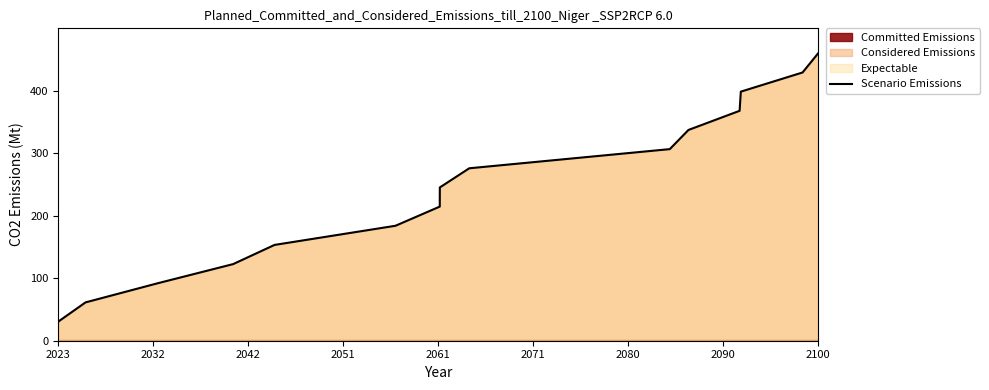

What is the maximum value shown in the chart?

460.0